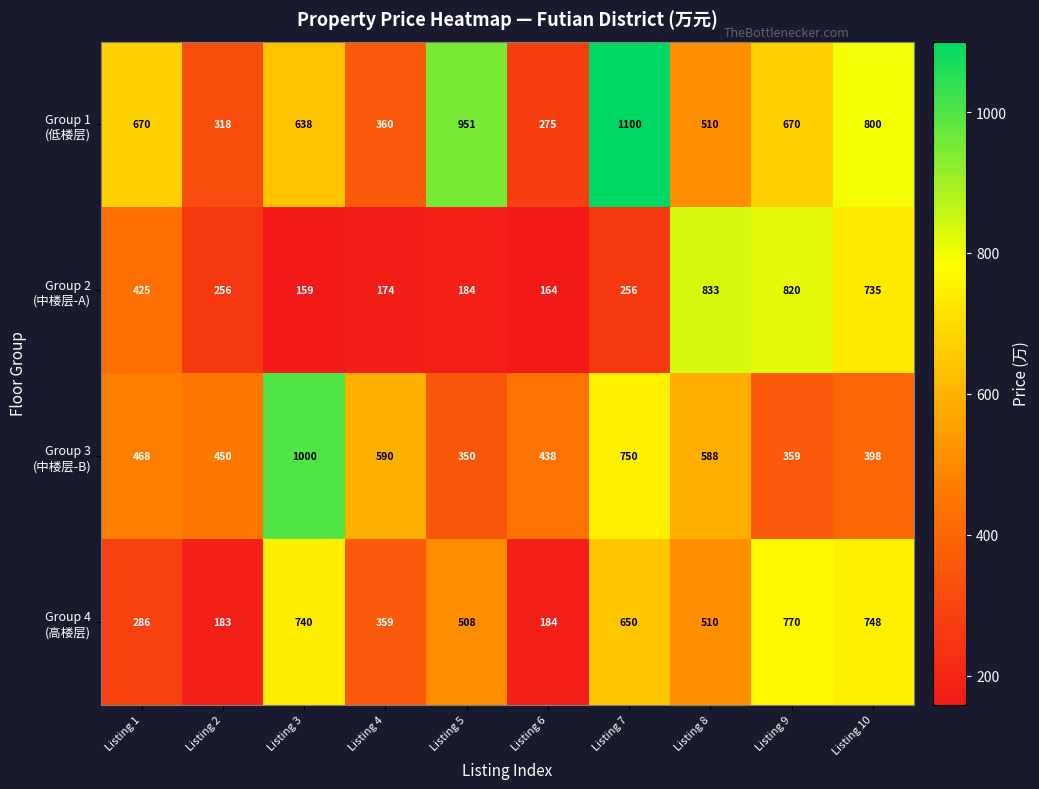

What is the spread (max minus min) of values at Listing 1?

384